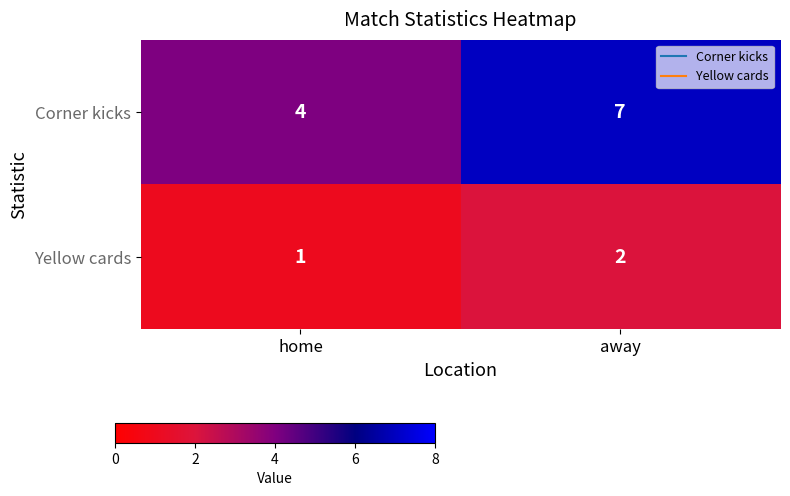

What is the sum of all Corner kicks values?

11